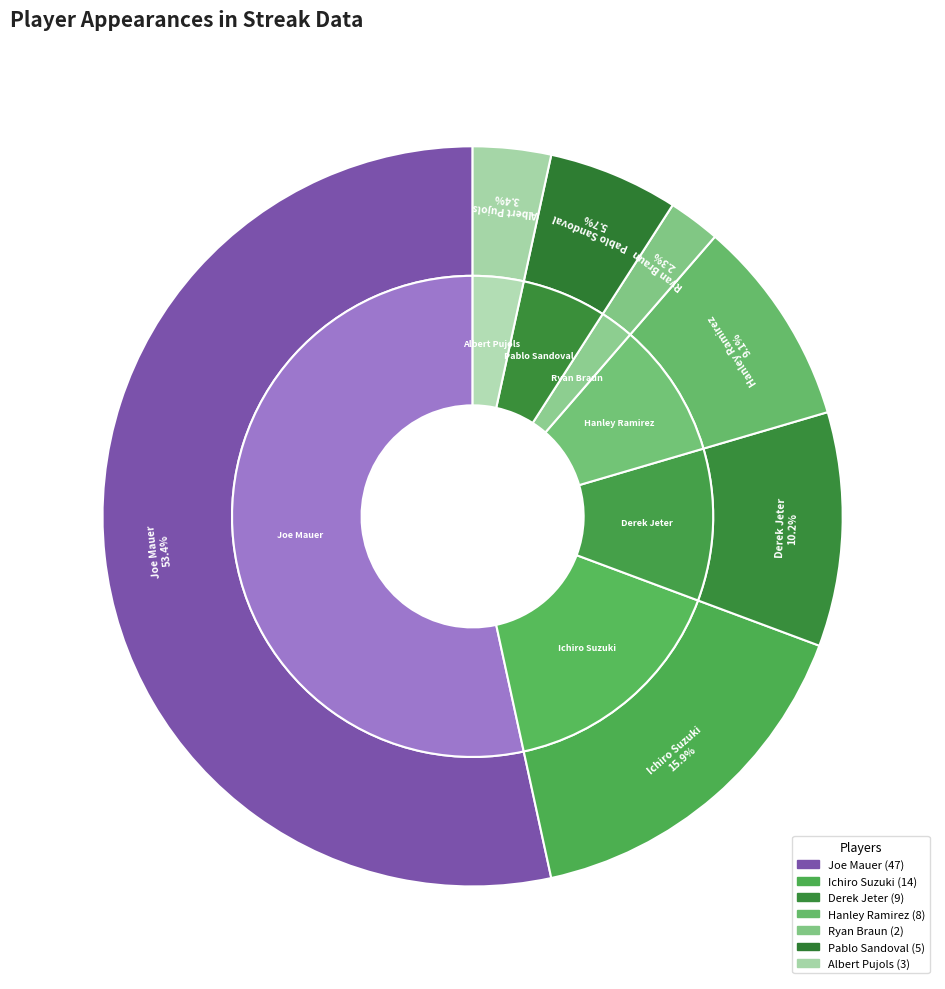

To the nearest percent, what portion does Ryan Braun represent?

2%